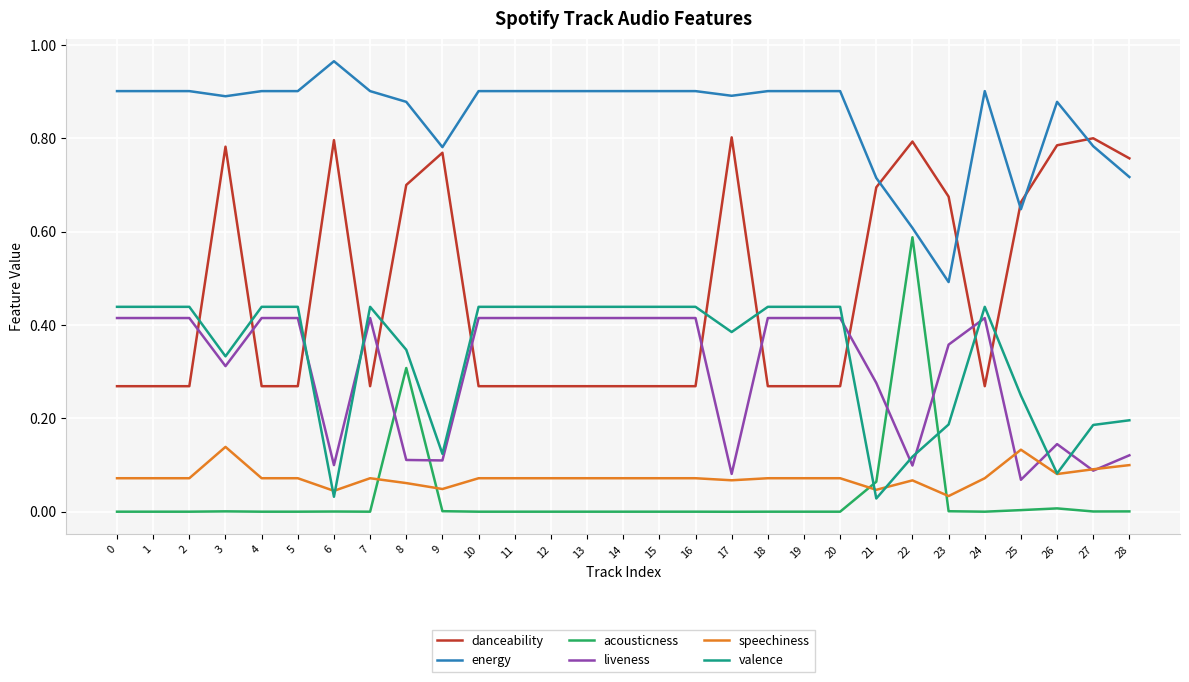

True or false: energy and valence cross at least once.

False